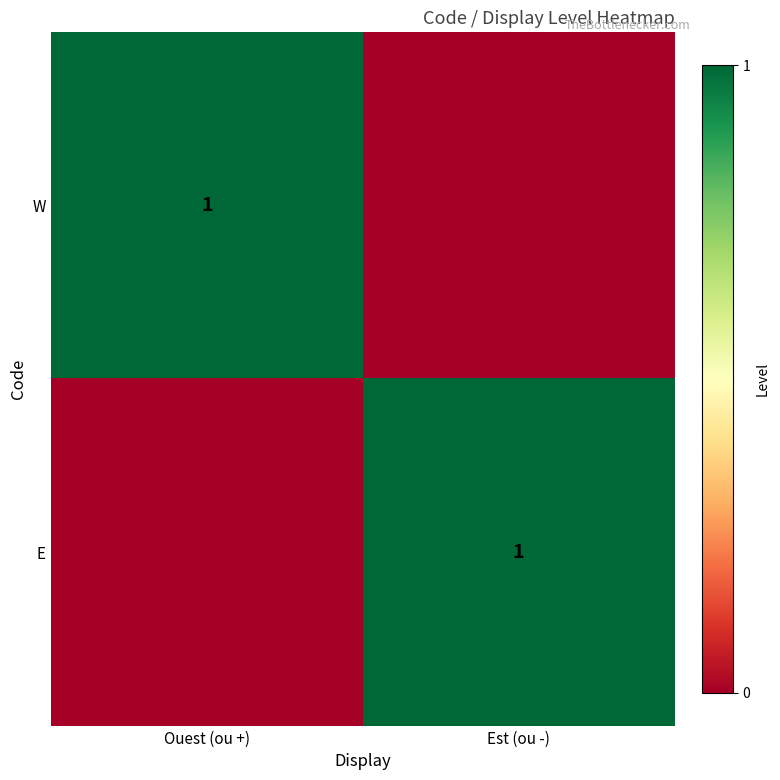

At which category is the sum across all series the highest?

Ouest (ou +)